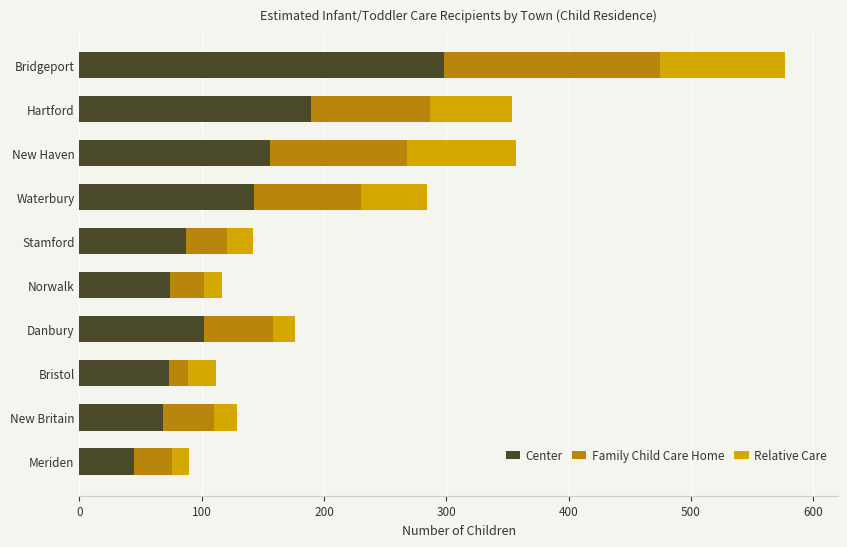

What is the total value across all series at Norwalk?

117